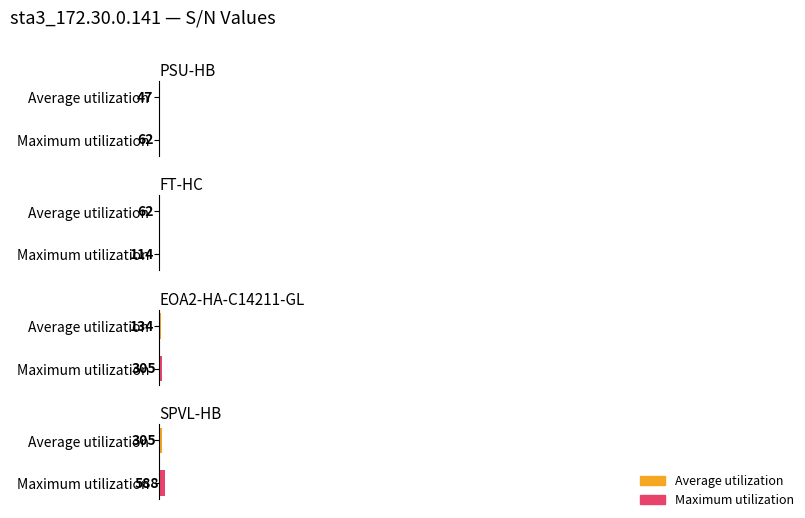

Rank the series at Average utilization from highest to lowest value.

SPVL-HB, EOA2-HA-C14211-GL, FT-HC, PSU-HB